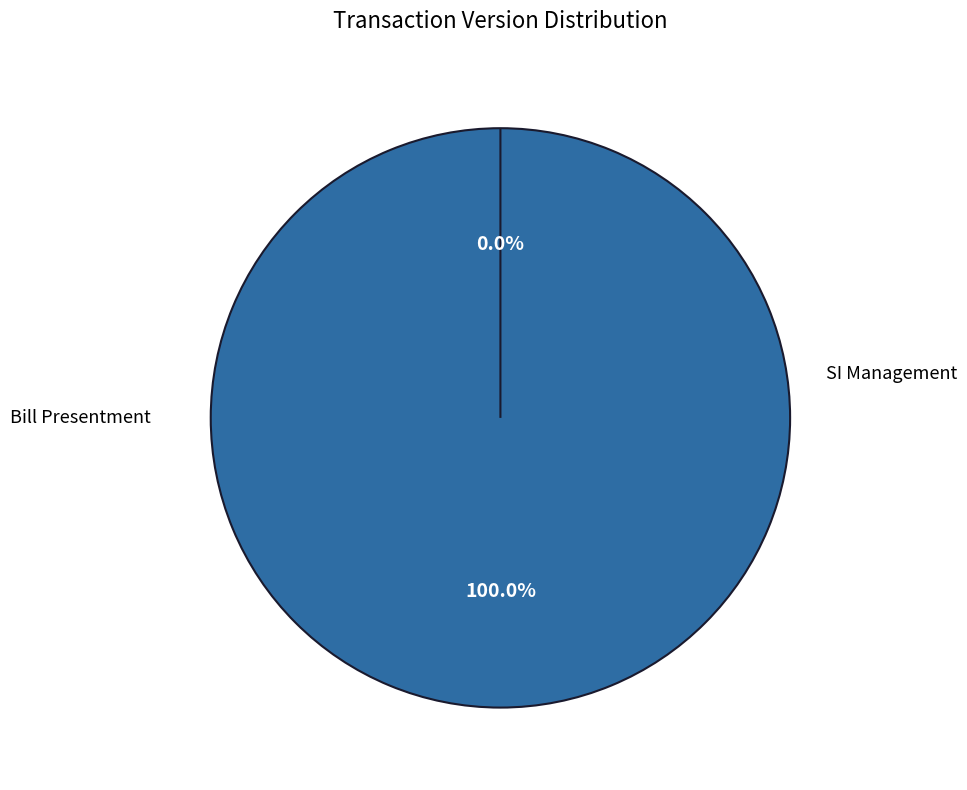

Does Bill Presentment represent more than half of the total?

No